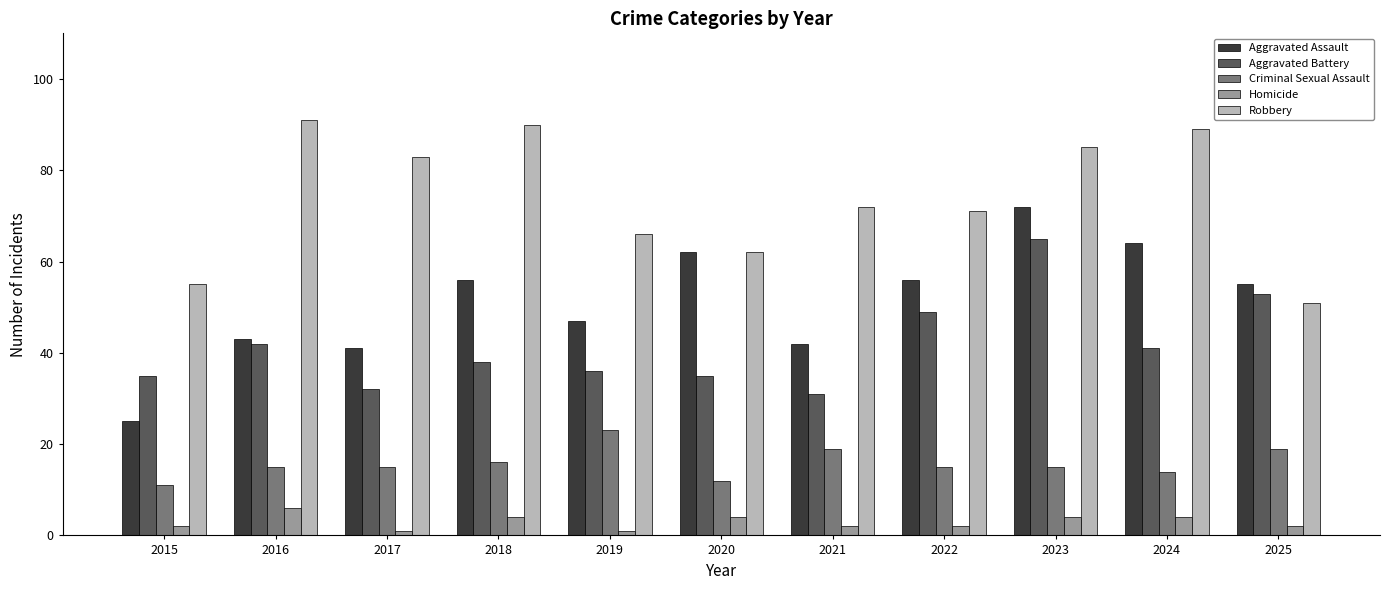

How many bars are there in total?

55